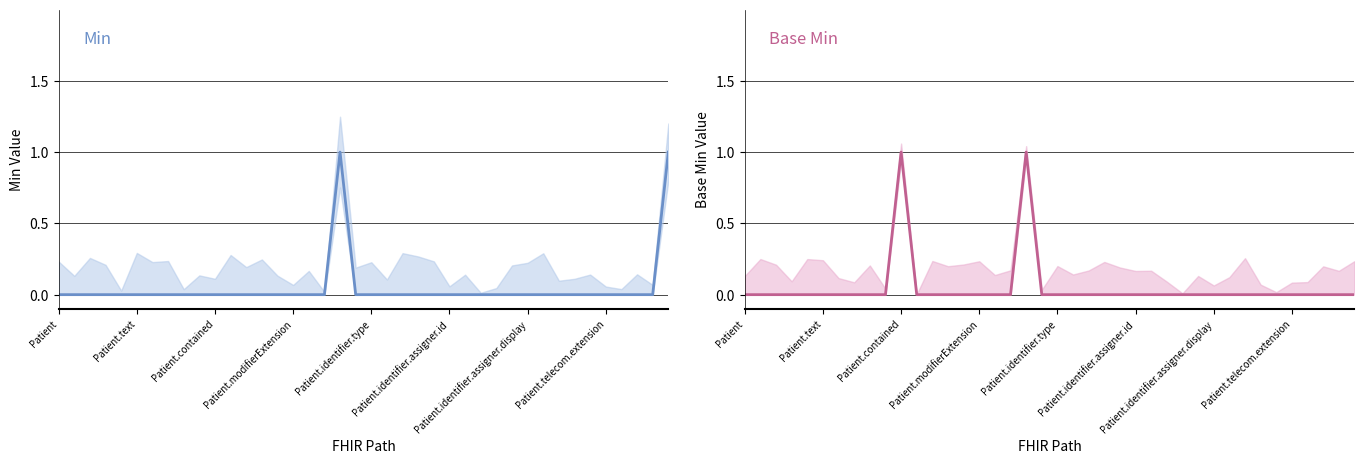

How many categories are shown in the chart?

40